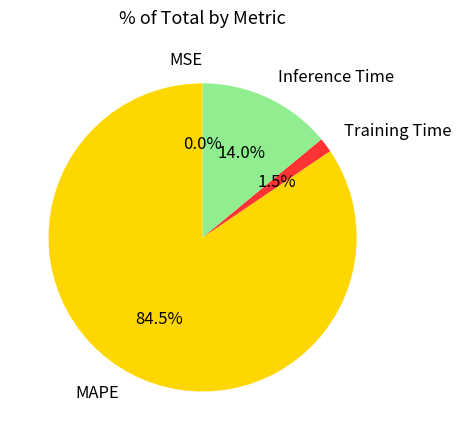

Combined, what portion of the pie is Inference Time and MAPE?

98.5%